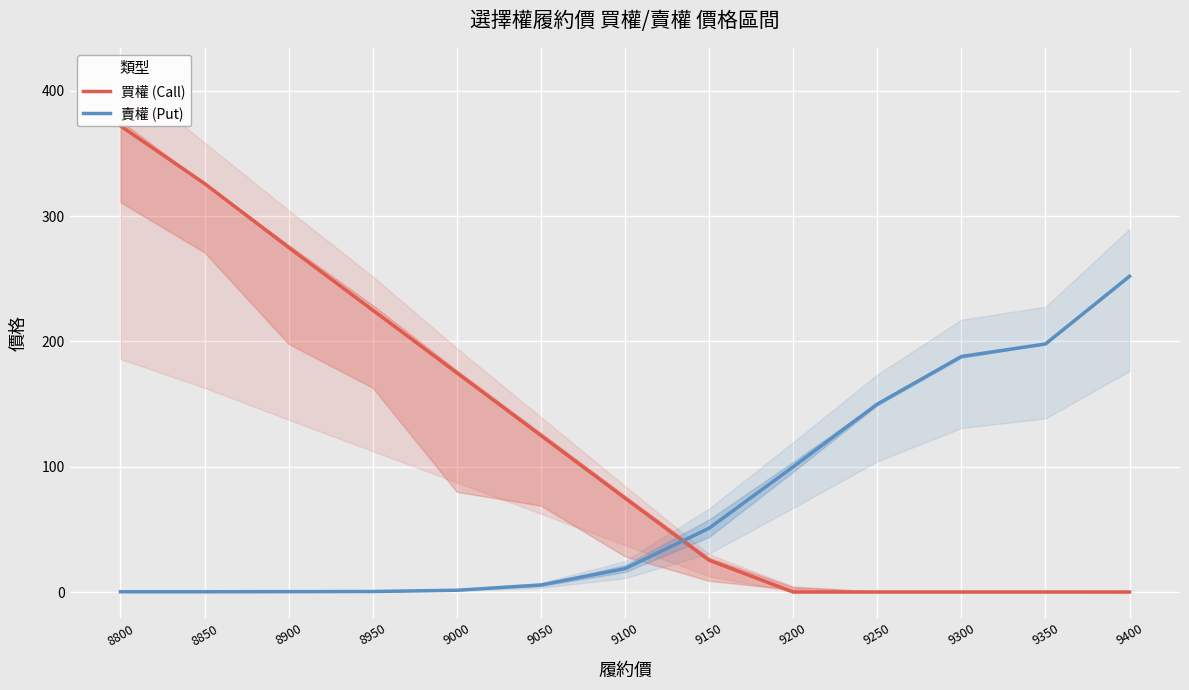

How many values in the 買權 (Call) series are below 75?

6